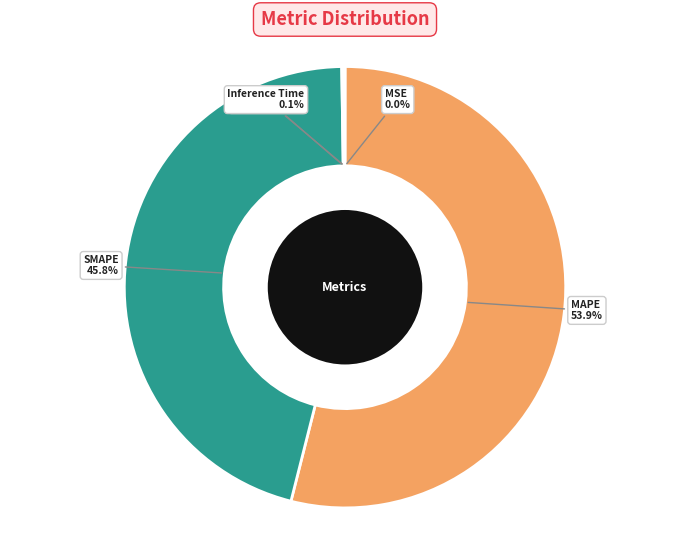

Does SMAPE 45.8% account for over 50% of the chart?

No